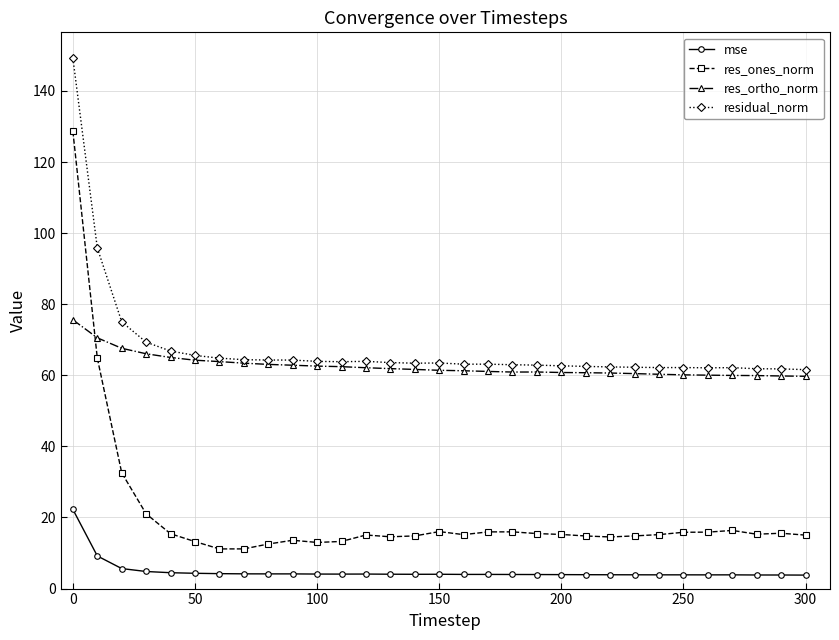

What is the value of the residual_norm point at the 9th from the left?

64.3